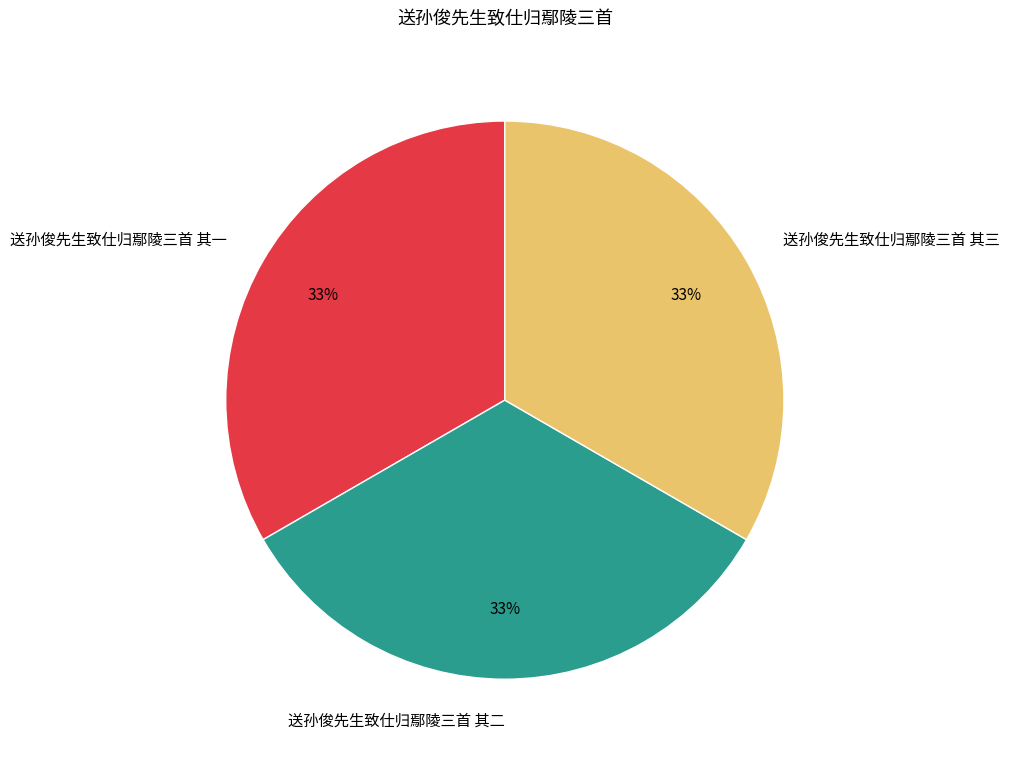

Count the number of slices in the pie.

3